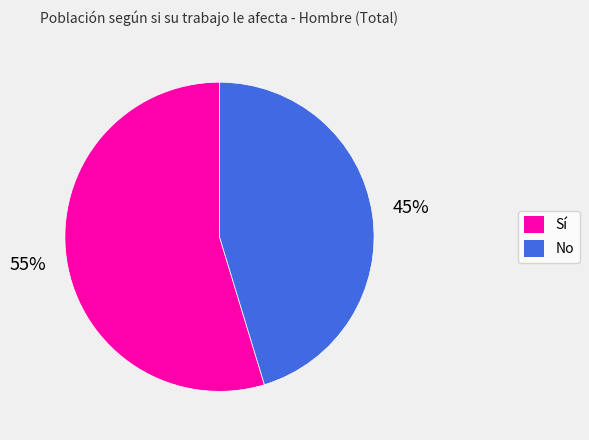

How many slices are in this pie chart?

2